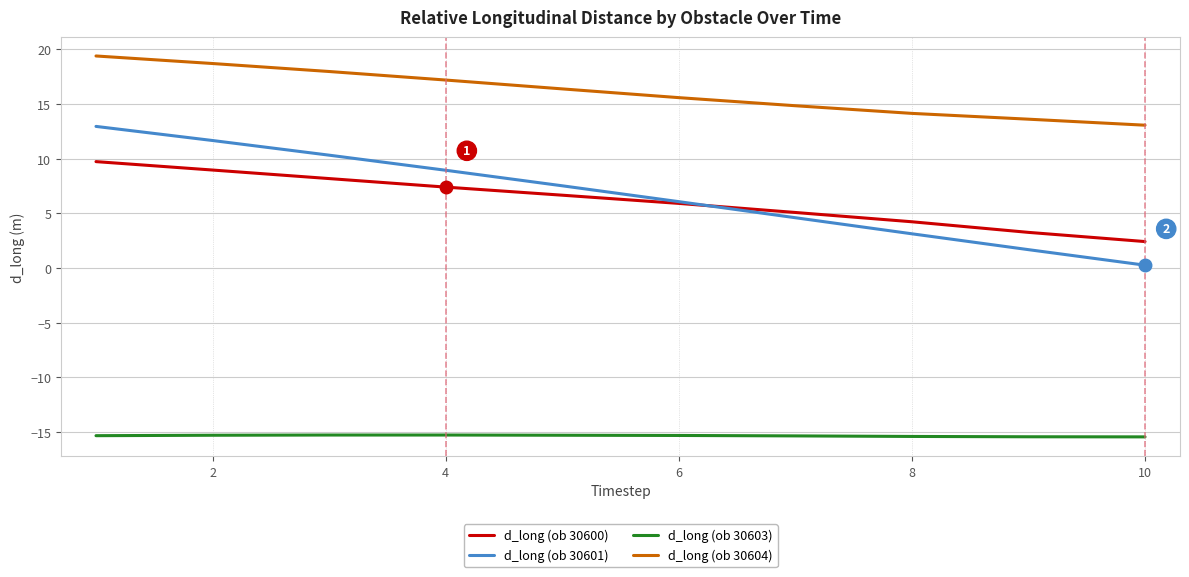

Which series has the widest spread of values?

d_long (ob 30601)